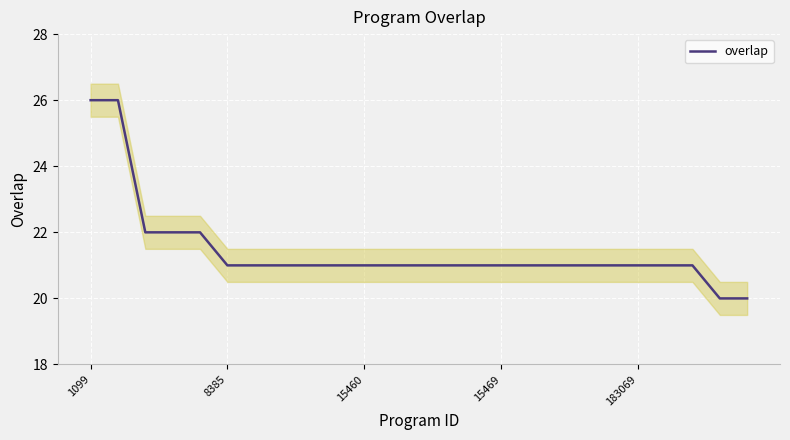

At which label does the data first exceed 21?

1099